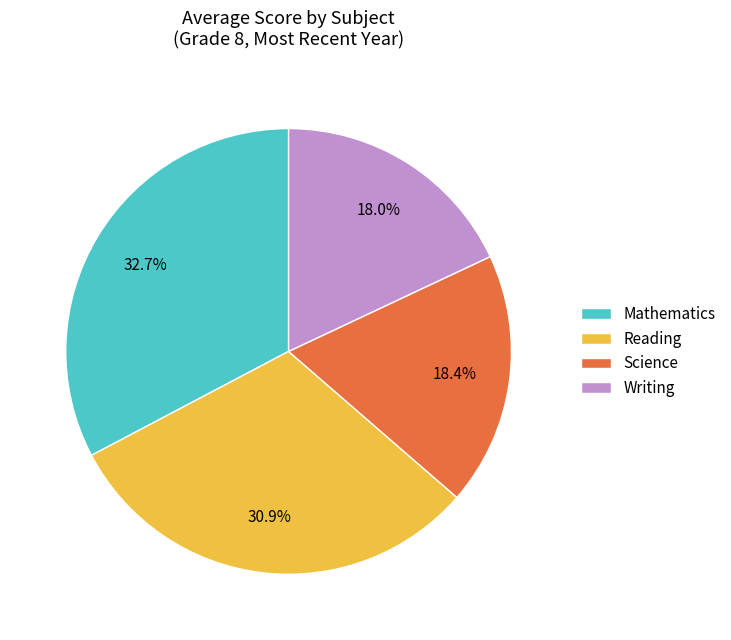

True or false: Science accounts for 7% of the total.

False